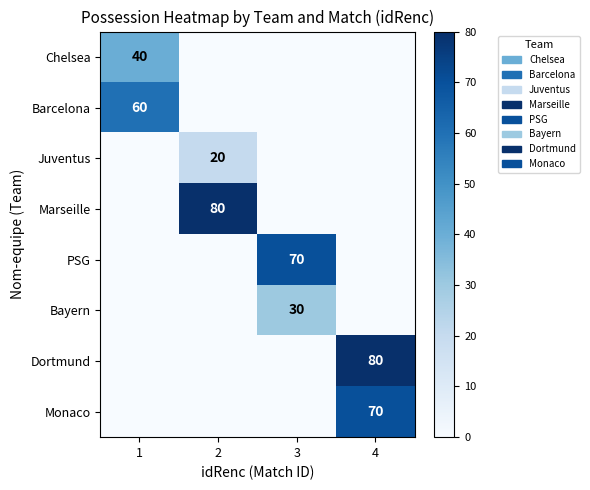

The value of Chelsea at 1 is 54. True or false?

False